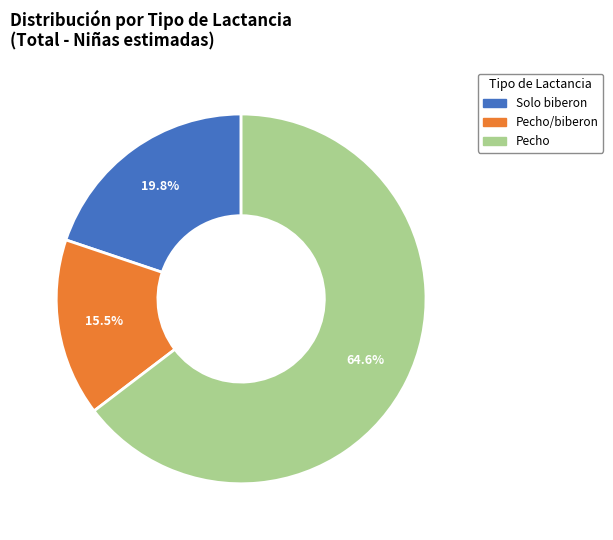

The Solo biberon slice represents 9% of the pie. True or false?

False